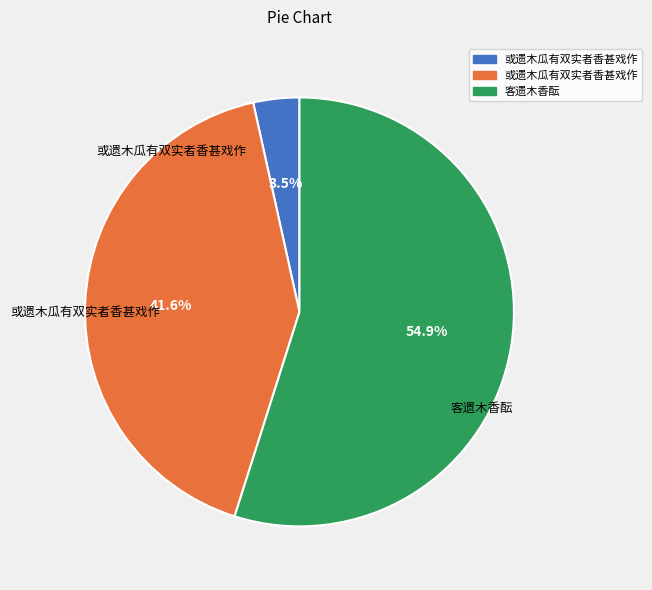

Does any single category account for the majority?

Yes